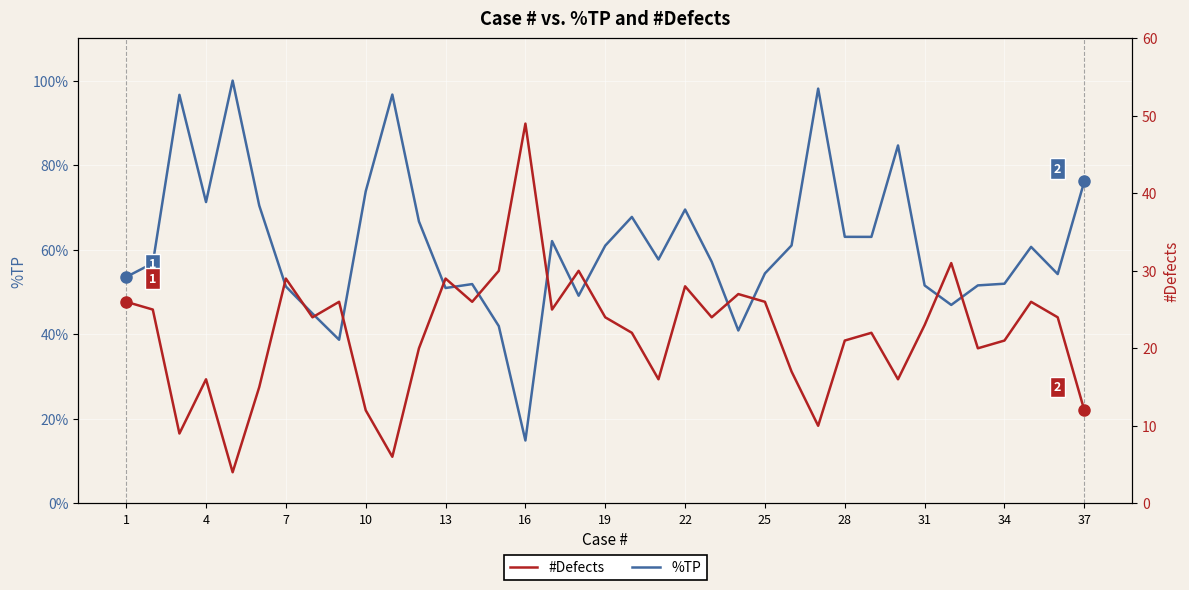

Reading left to right, what are all the values shown in this chart?

%TP: 53.5	56.8	96.6	71.3	100.0	70.4	51.3	44.9	38.7	73.8	96.7	66.7	50.9	51.9	41.9	14.8	62.0	49.1	61.0	67.8	57.7	69.5	57.1	40.9	54.4	61.0	98.1	63.0	63.0	84.7	51.5	46.9	51.5	52.0	60.7	54.2	76.2
#Defects: 26.0	25.0	9.0	16.0	4.0	15.0	29.0	24.0	26.0	12.0	6.0	20.0	29.0	26.0	30.0	49.0	25.0	30.0	24.0	22.0	16.0	28.0	24.0	27.0	26.0	17.0	10.0	21.0	22.0	16.0	23.0	31.0	20.0	21.0	26.0	24.0	12.0